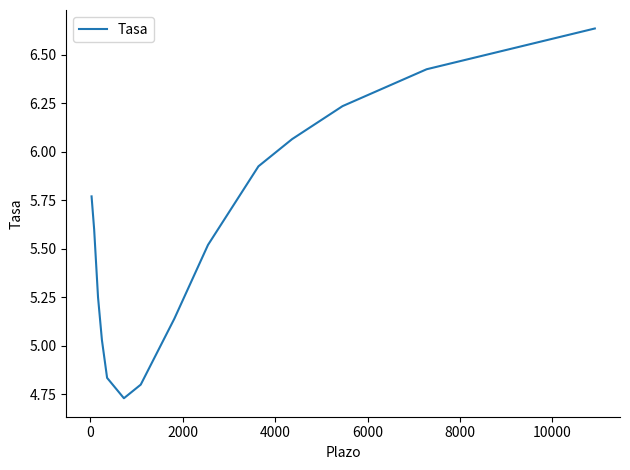

How many values exceed 5?

11